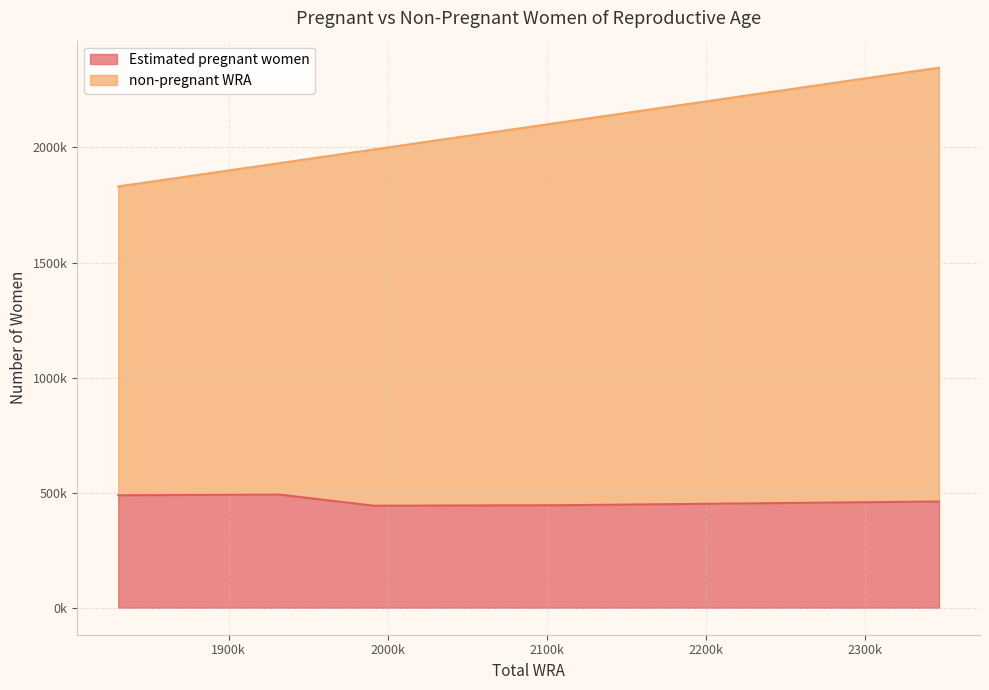

At 2346600, list the series in order from largest to smallest.

non-pregnant WRA, Estimated pregnant women